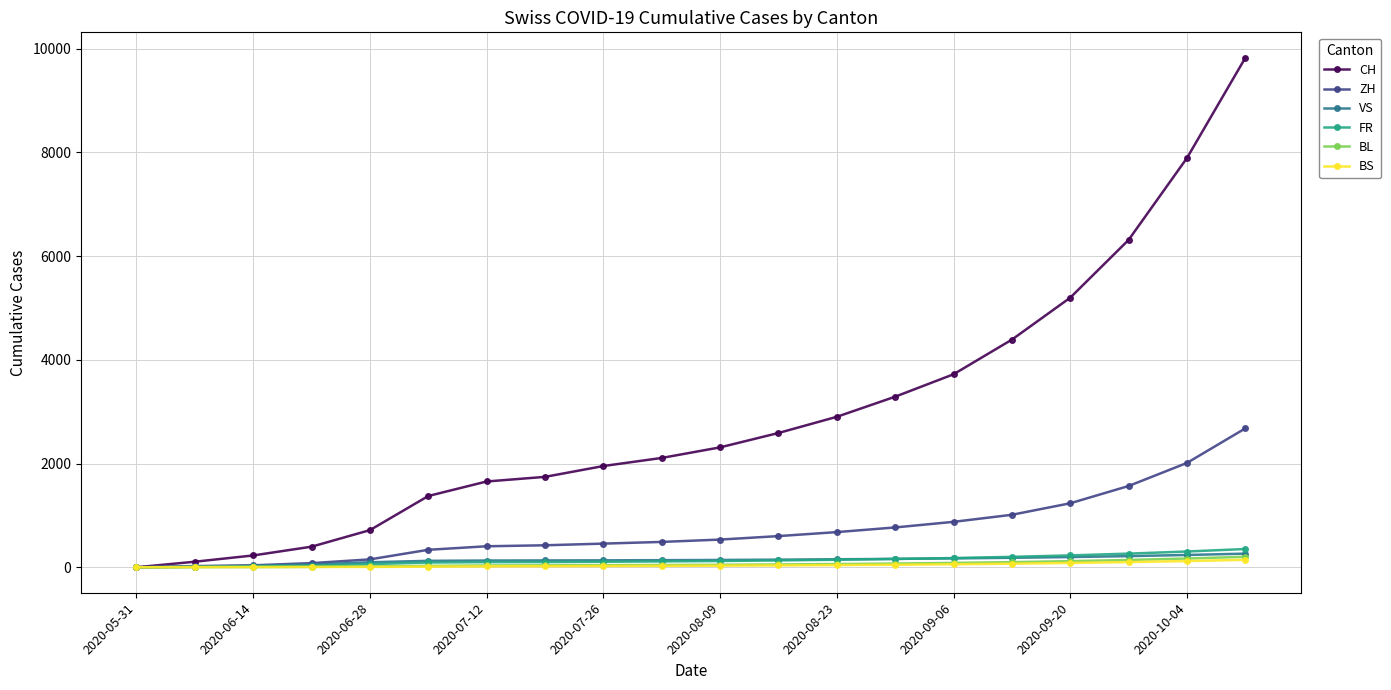

Which series has the widest spread of values?

CH